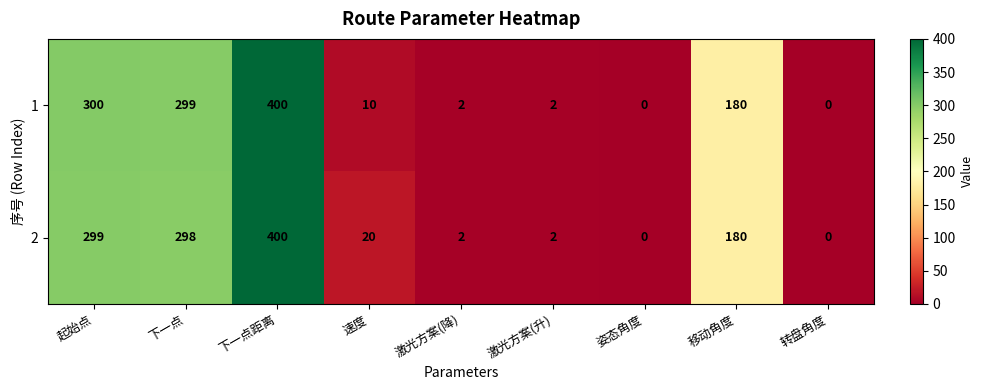

Count the number of data series in this chart.

2